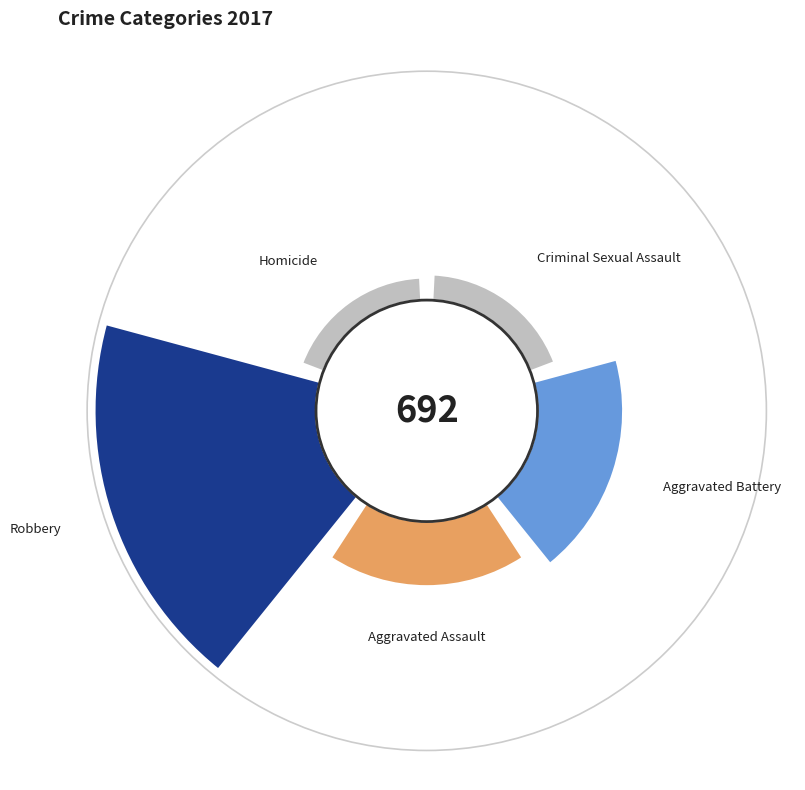

Rank the categories by value from highest to lowest.

Robbery, Aggravated Battery, Aggravated Assault, Criminal Sexual Assault, Homicide